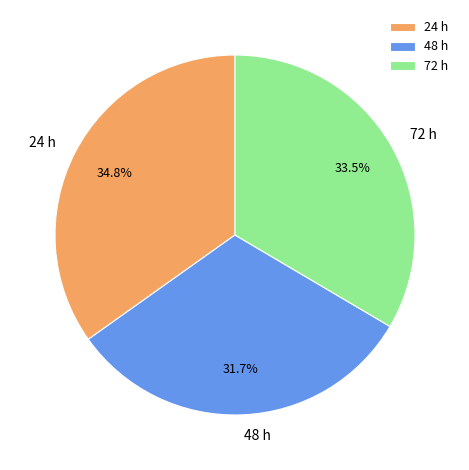

Rank the categories by value from highest to lowest.

24 h, 72 h, 48 h